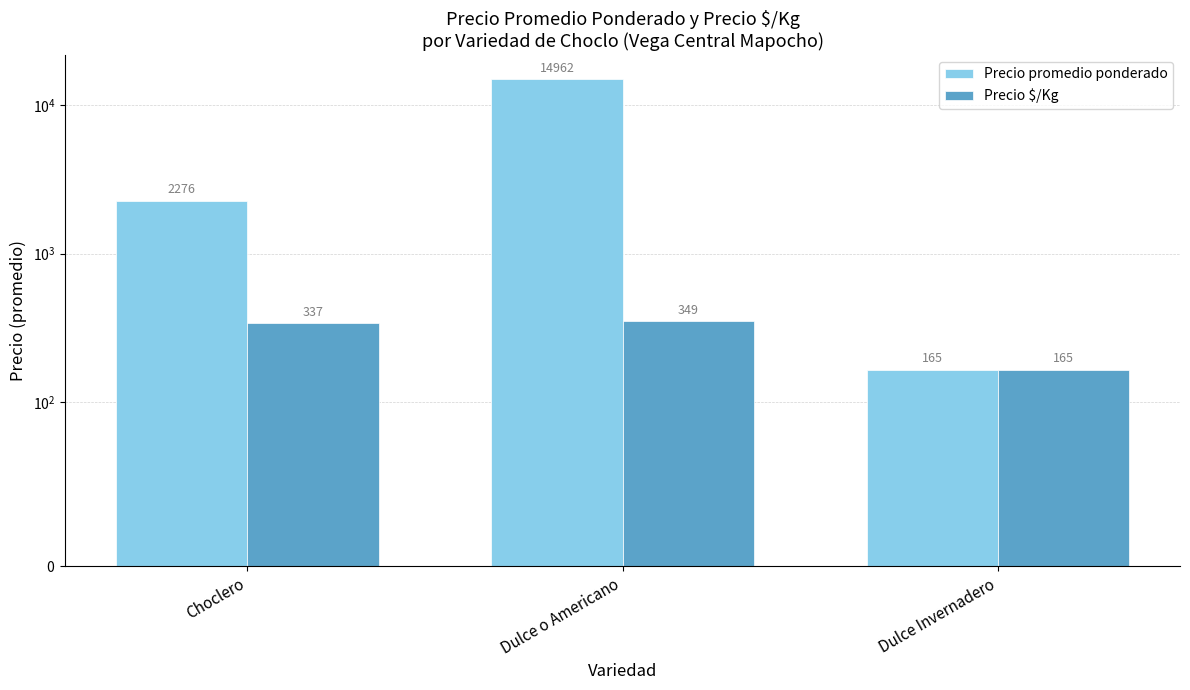

At which label is Precio $/Kg closest to 256?

Choclero